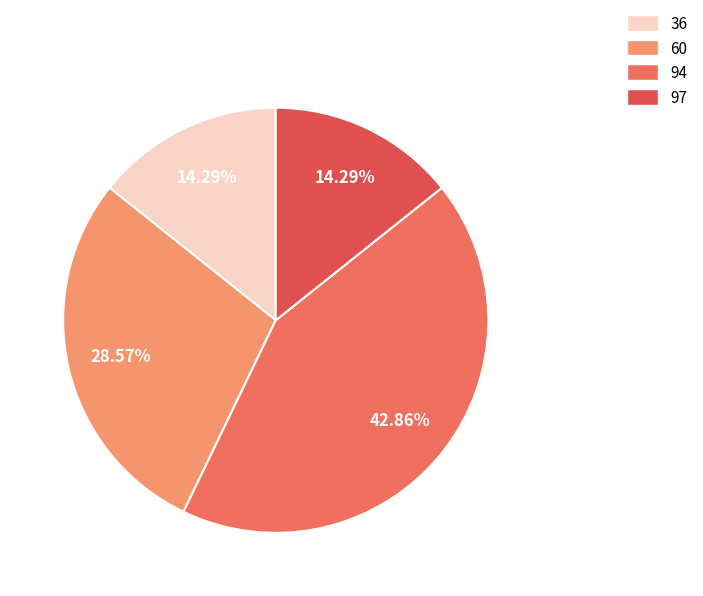

What percentage do 97 and 60 together represent?

42.9%